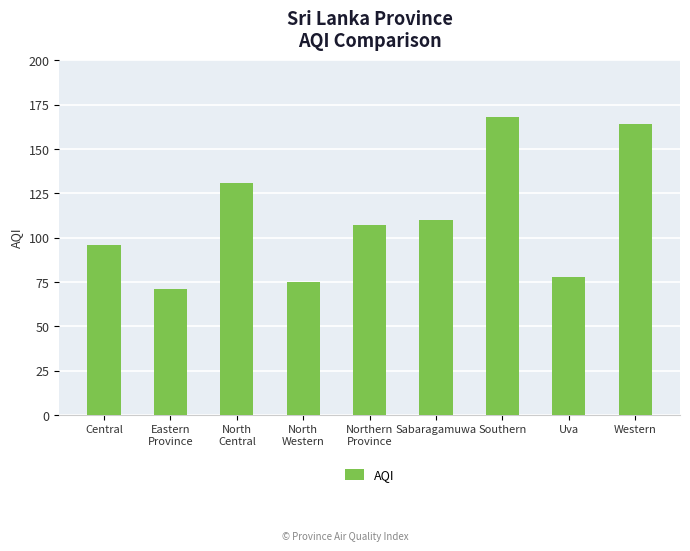

What is the sum of all values?

1000